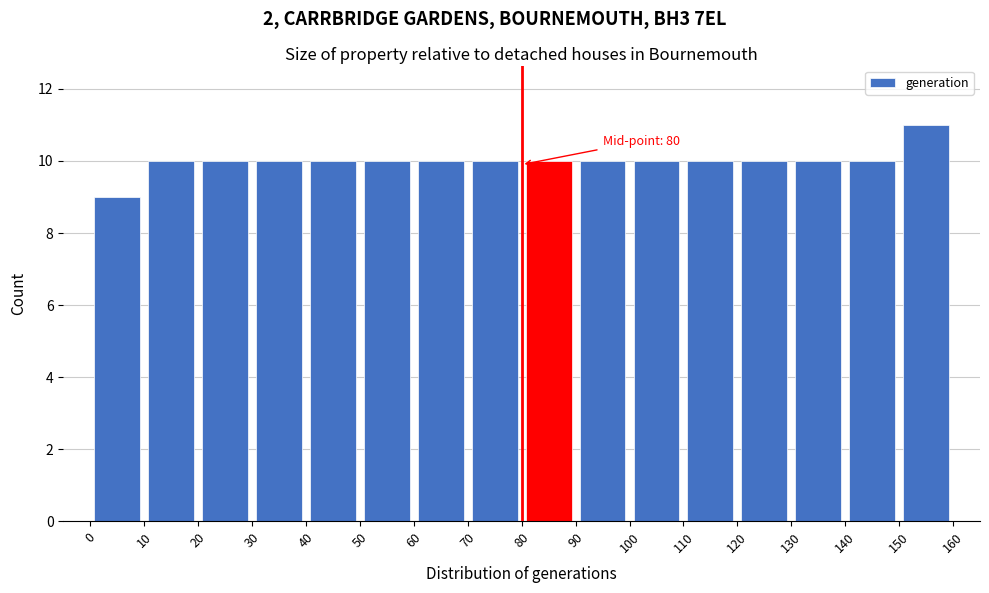

Over which range of the x-axis is the bar tallest?

150 to 160